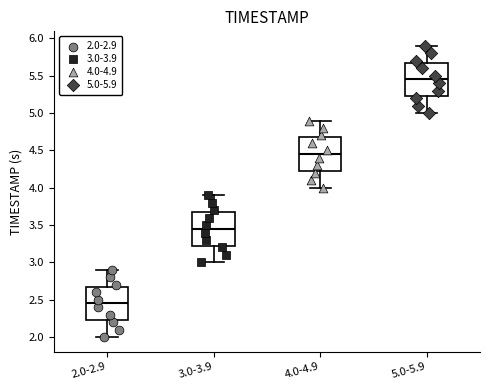

Which box's median line is the highest?

5.0-5.9